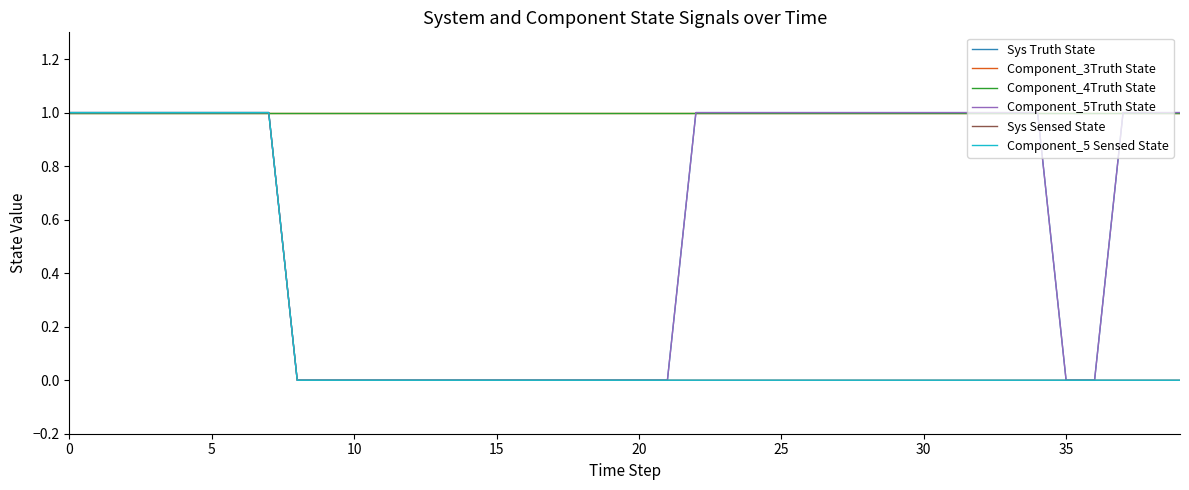

Does the chart display data point markers on the line(s)?

No